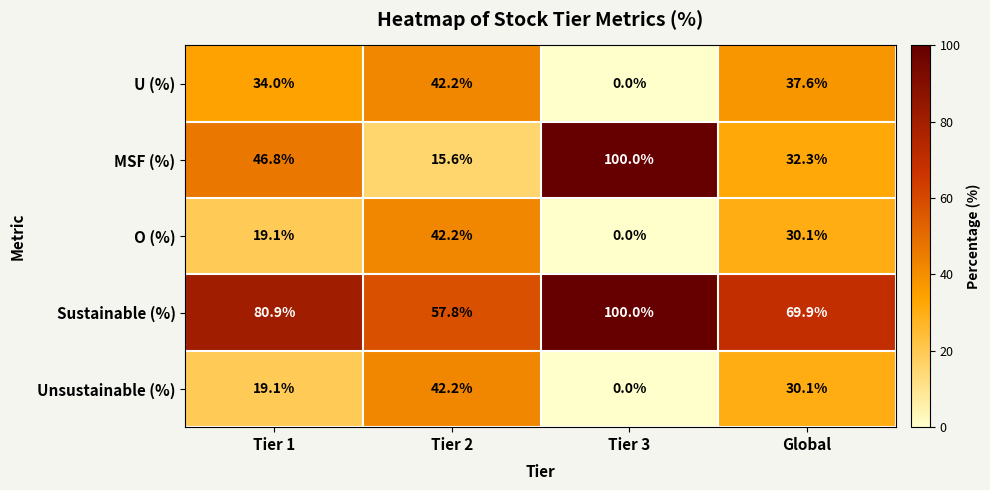

Which series has the largest total across all categories?

Sustainable (%)